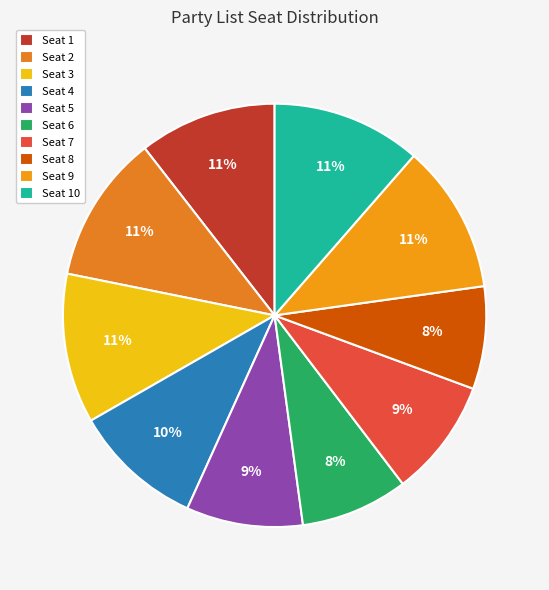

Which slice is the smallest?

8